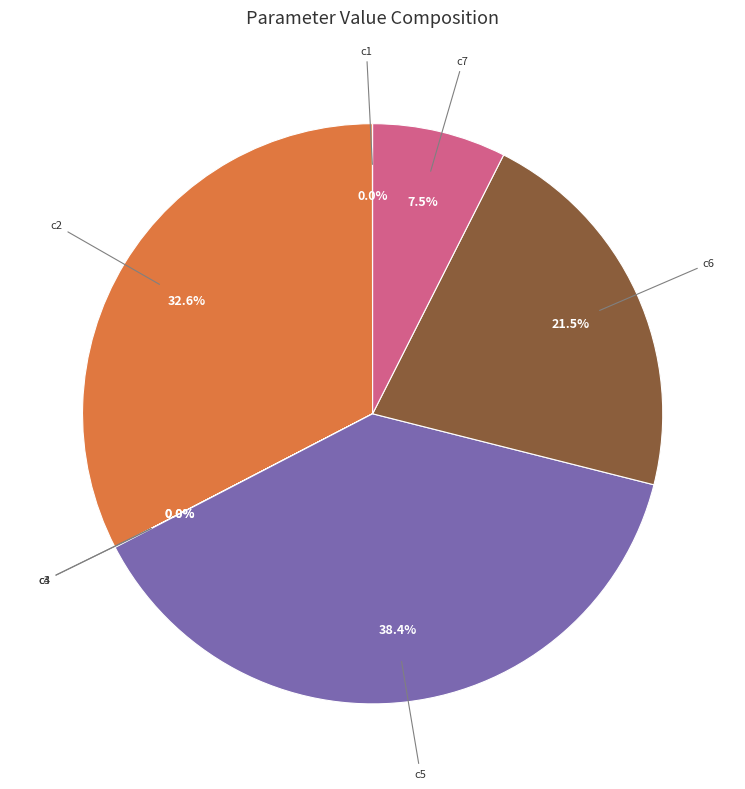

Is there a majority slice in this chart?

No